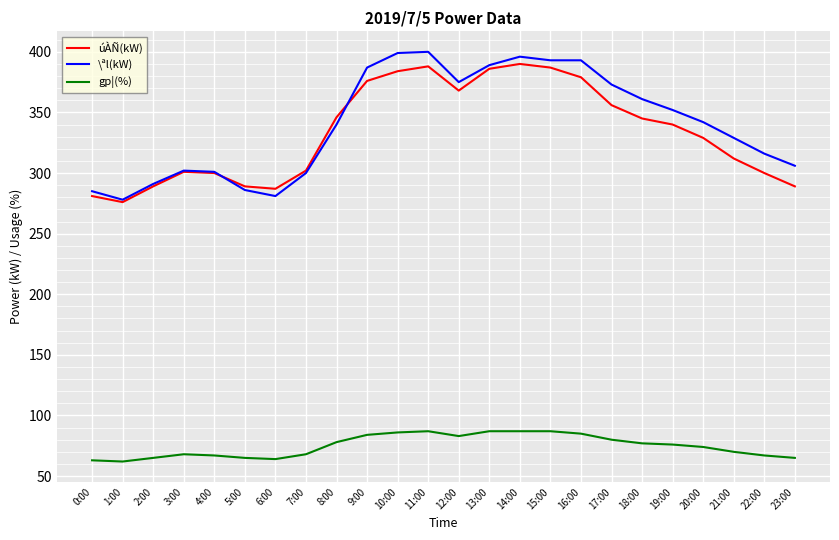

True or false: úÀÑ(kW) has a value of 120 at 15:00.

False